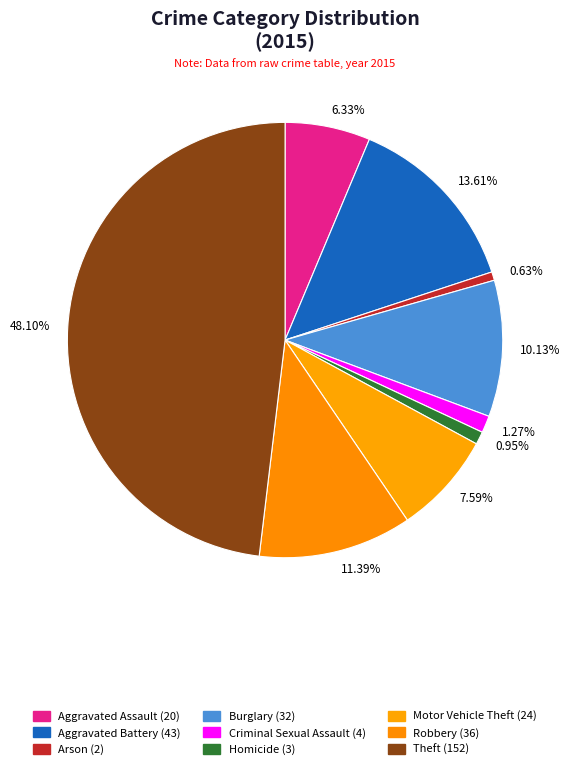

How much of the chart is everything except Aggravated Battery?

86.4%